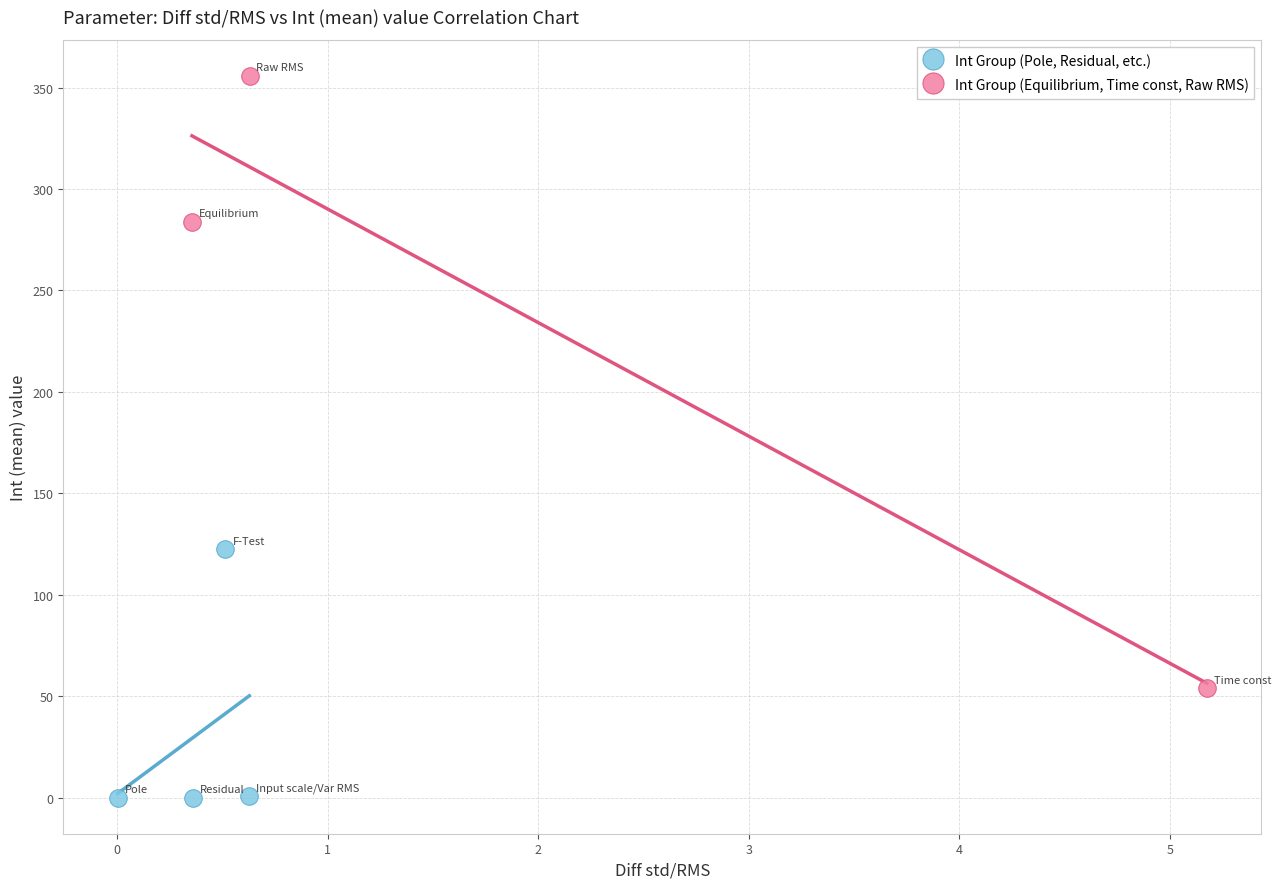

Which series has the largest Y range (max minus min)?

Int Group (Equilibrium, Time const, Raw RMS)